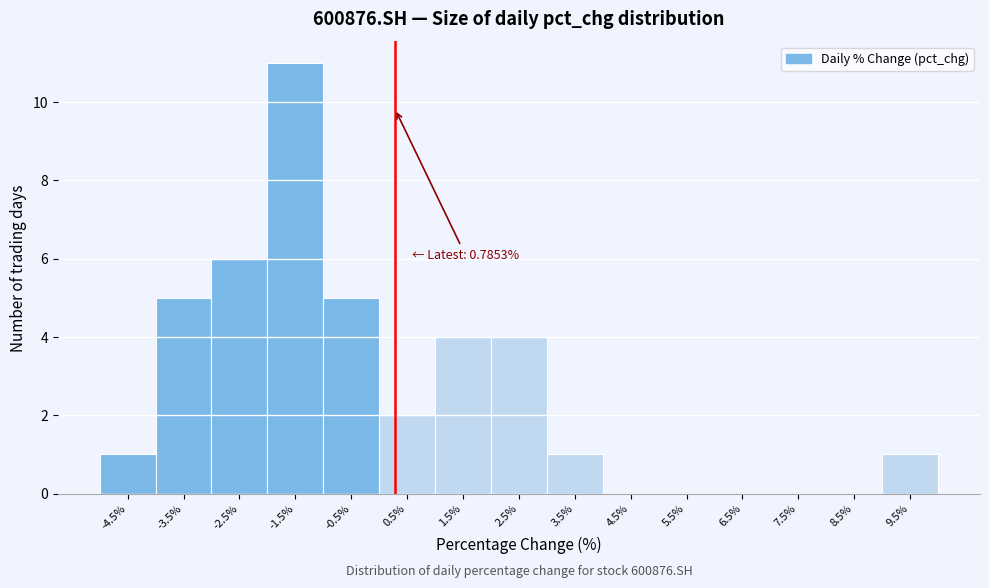

Reading left to right, what are all the values shown in this chart?

-4.5%=1	-3.5%=5	-2.5%=6	-1.5%=11	-0.5%=5	0.5%=2	1.5%=4	2.5%=4	3.5%=1	4.5%=0	5.5%=0	6.5%=0	7.5%=0	8.5%=0	9.5%=1